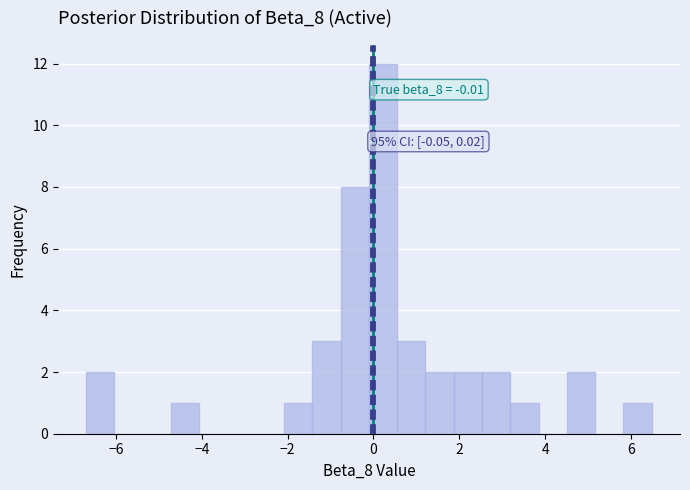

Around what value on the x-axis is the tallest bar? Give the approximate position of its centre, as read against the axis.

0.2